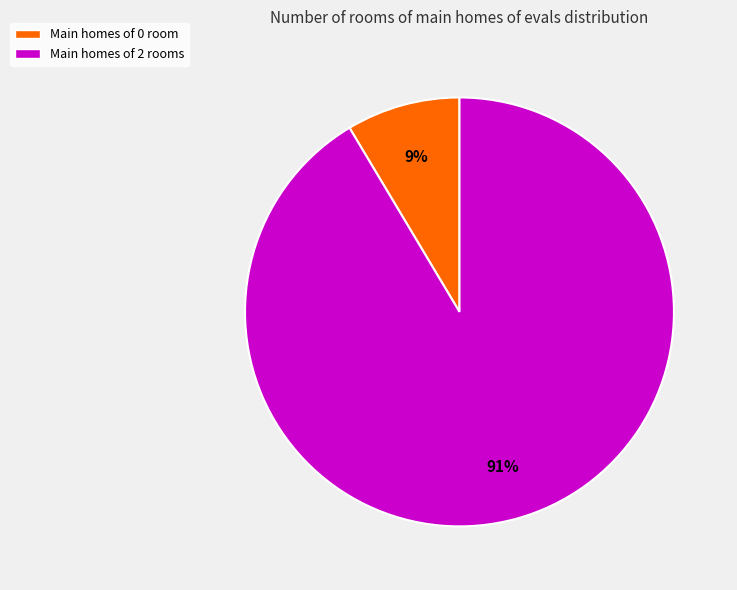

Do Main homes of 0 room and Main homes of 2 rooms together represent more than half of the pie?

Yes